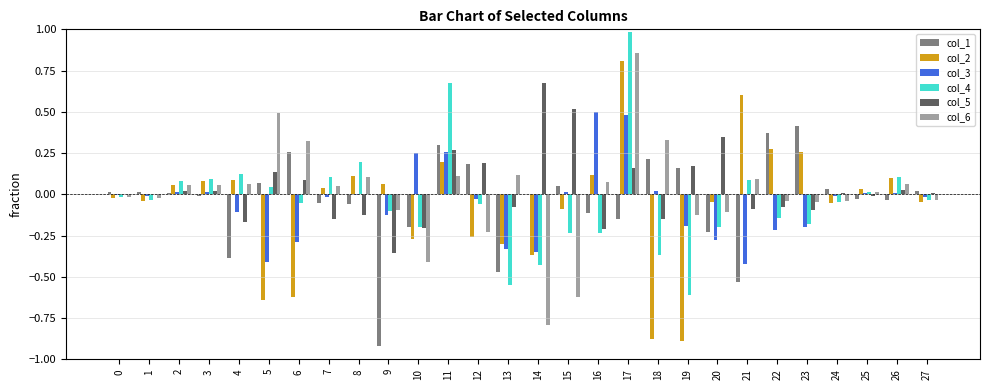

At which category is the sum across all series the highest?

17